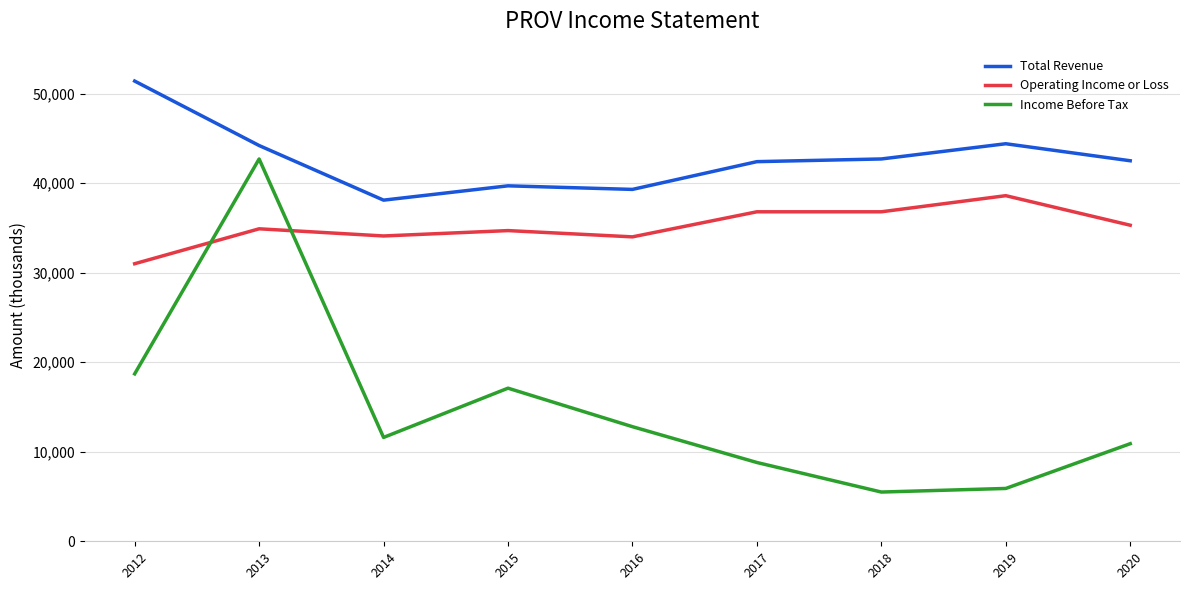

Does the chart have visible grid lines?

Yes